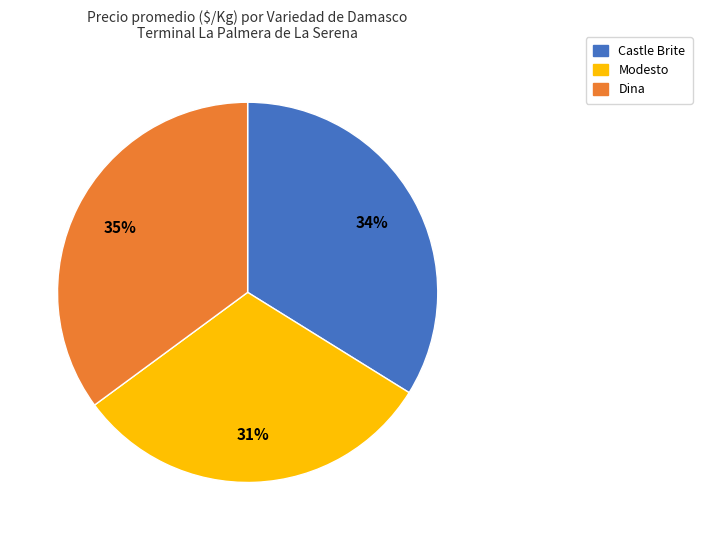

How many slices are in this pie chart?

3